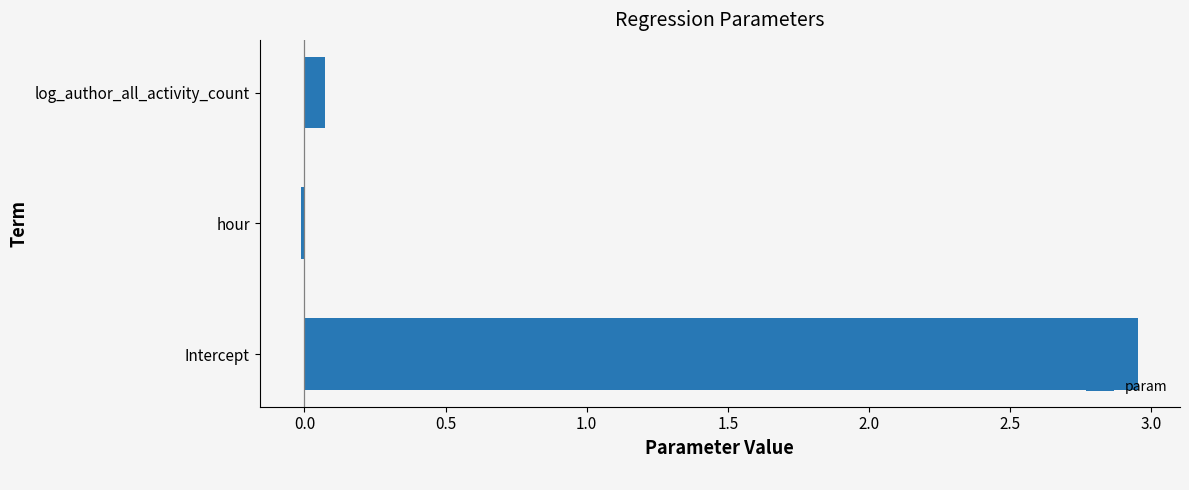

Which category has the highest value across all series?

Intercept